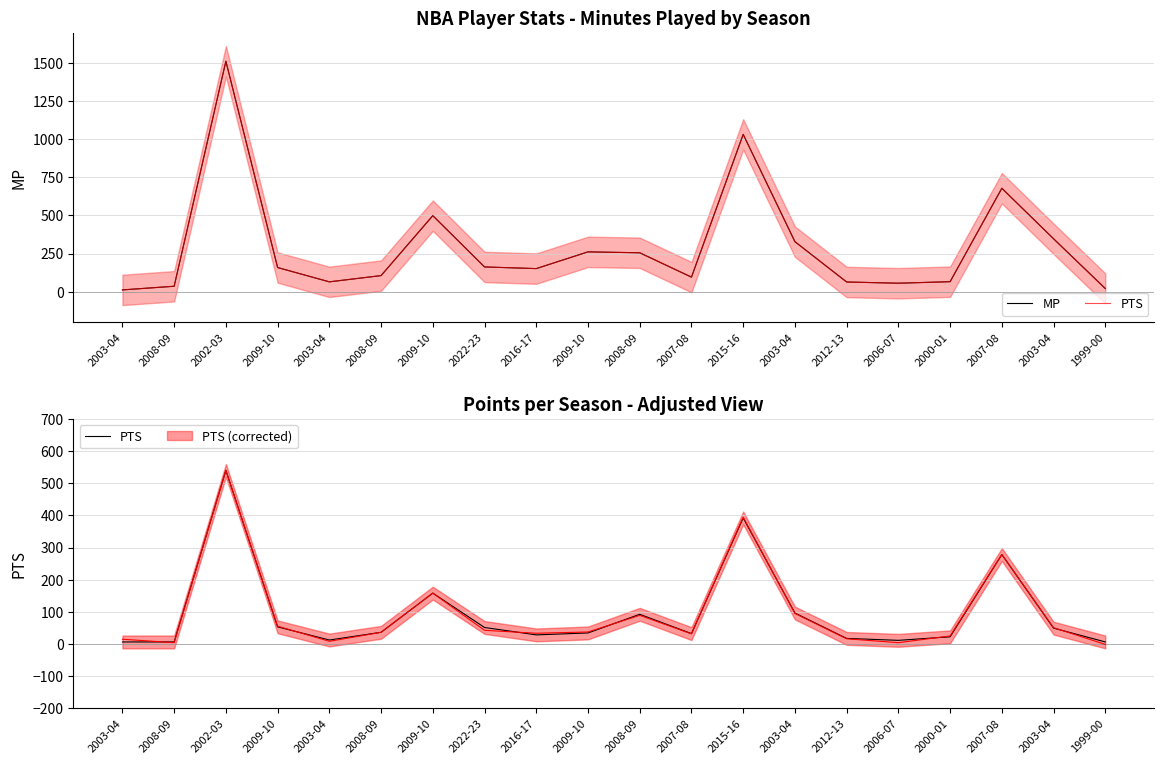

Does the chart have visible grid lines?

Yes